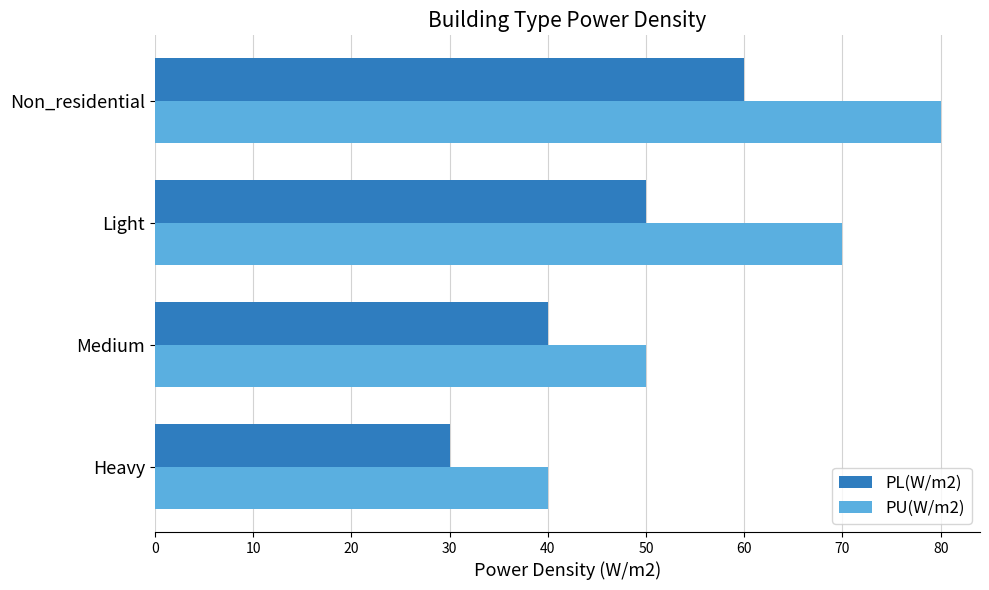

What is the smallest value displayed?

30